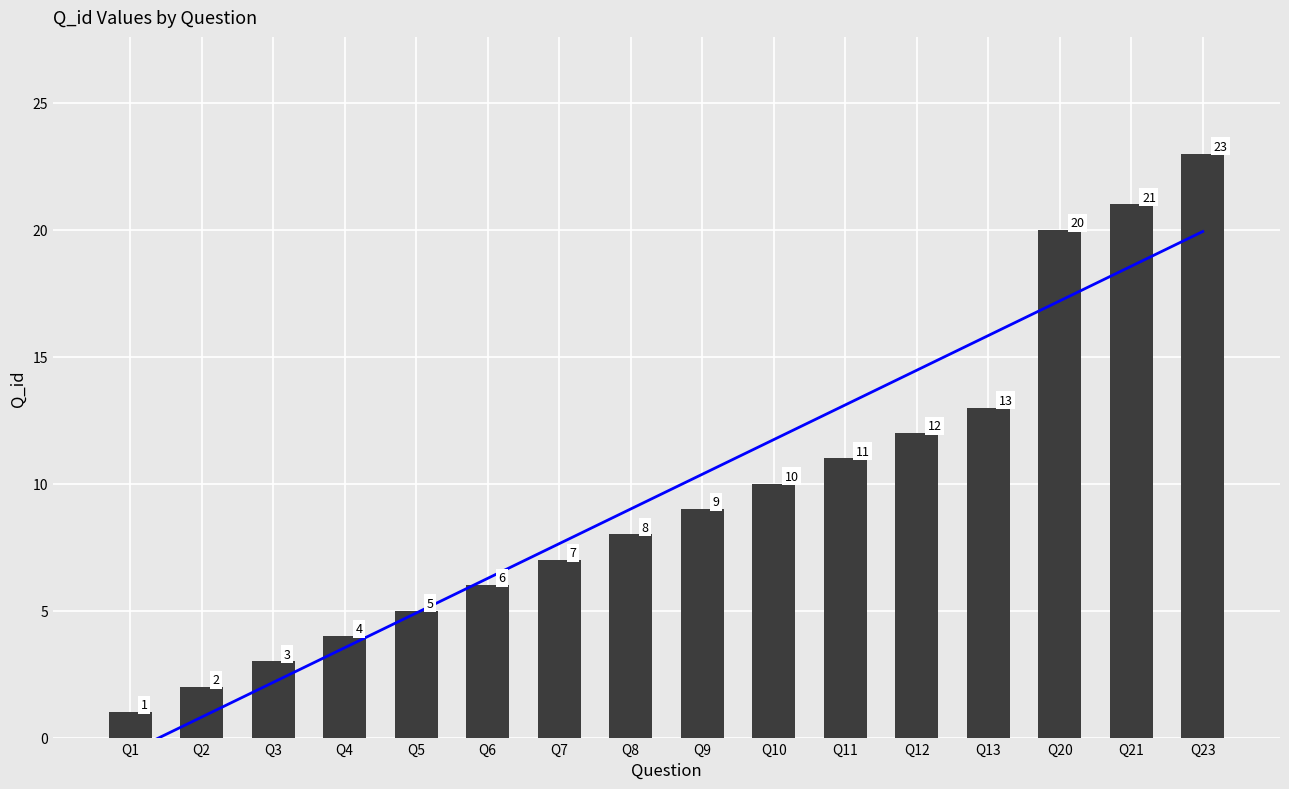

Reading left to right, list all the values displayed in this chart.

1	2	3	4	5	6	7	8	9	10	11	12	13	20	21	23